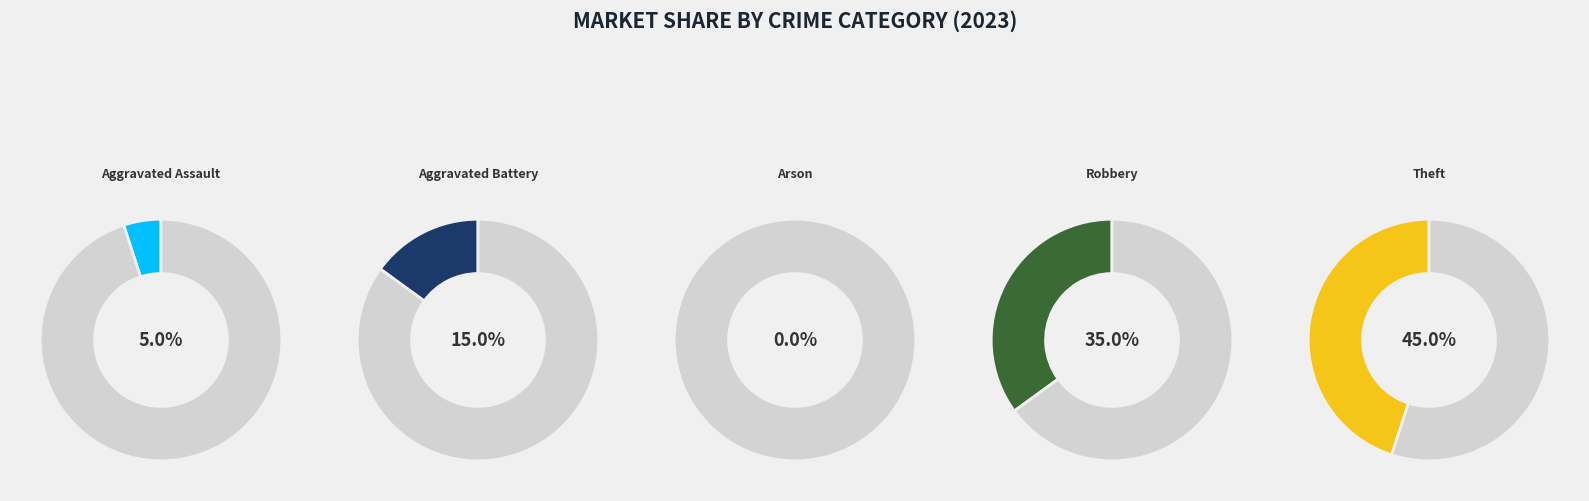

What percentage is the Aggravated Assault slice, to the nearest percent?

5%